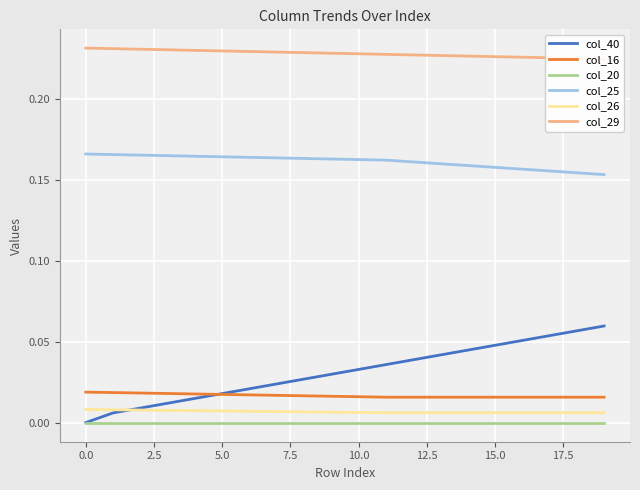

True or false: col_40 and col_20 intersect in this chart.

False